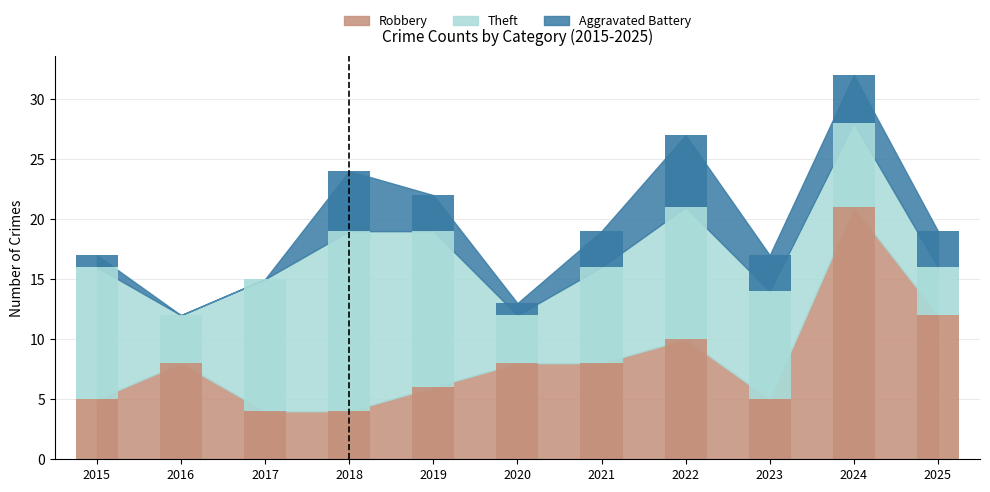

What is the highest value of the Aggravated Battery series?

6